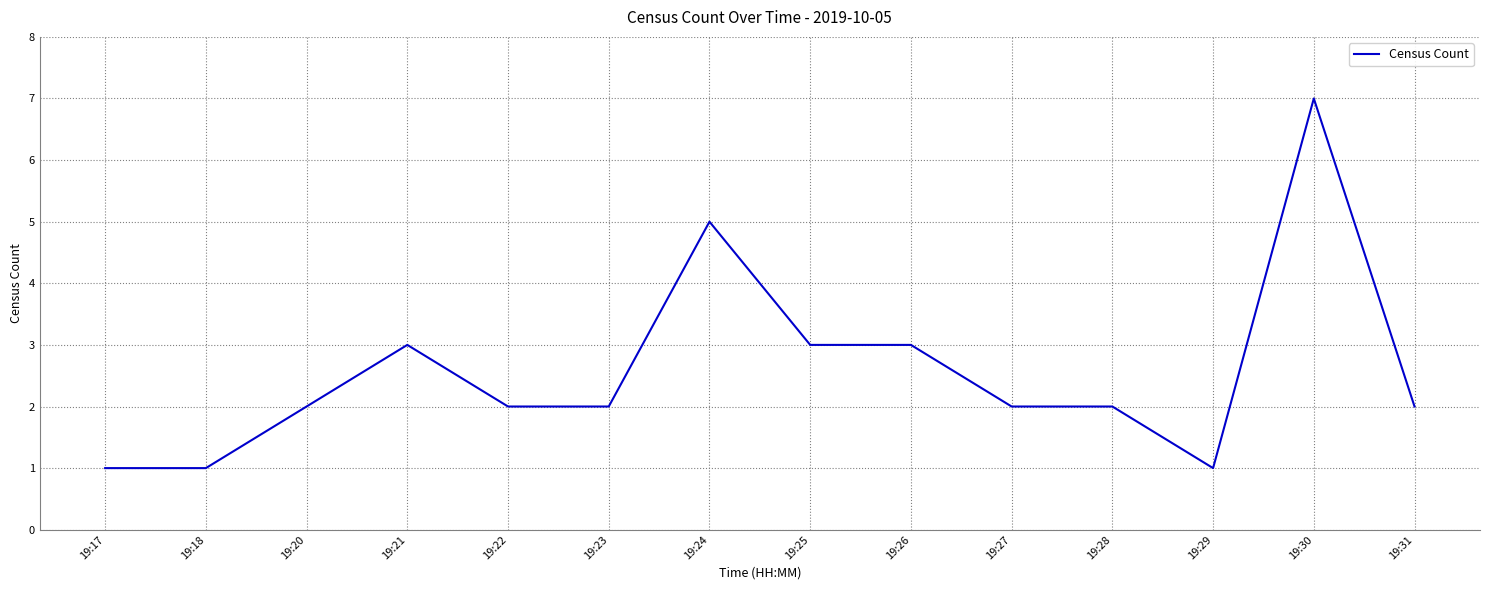

True or false: there are more than 1 points higher than both neighbors.

True